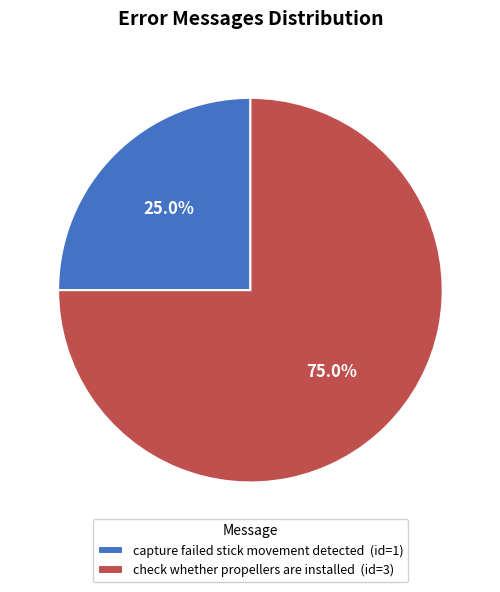

To the nearest percent, what portion does check whether propellers are installed represent?

75%